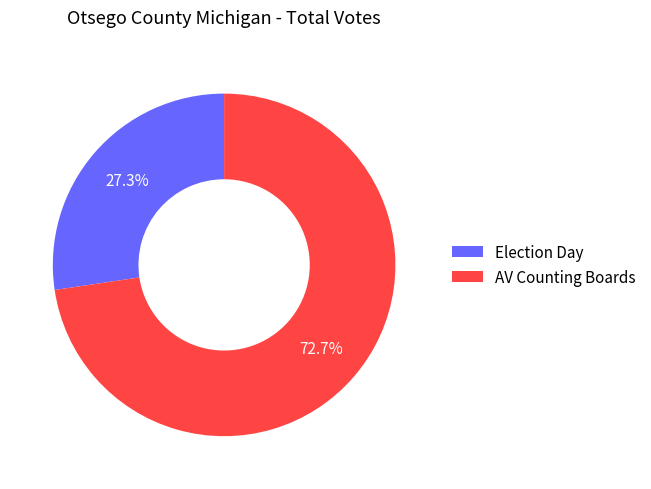

Does AV Counting Boards represent more than half of the total?

Yes